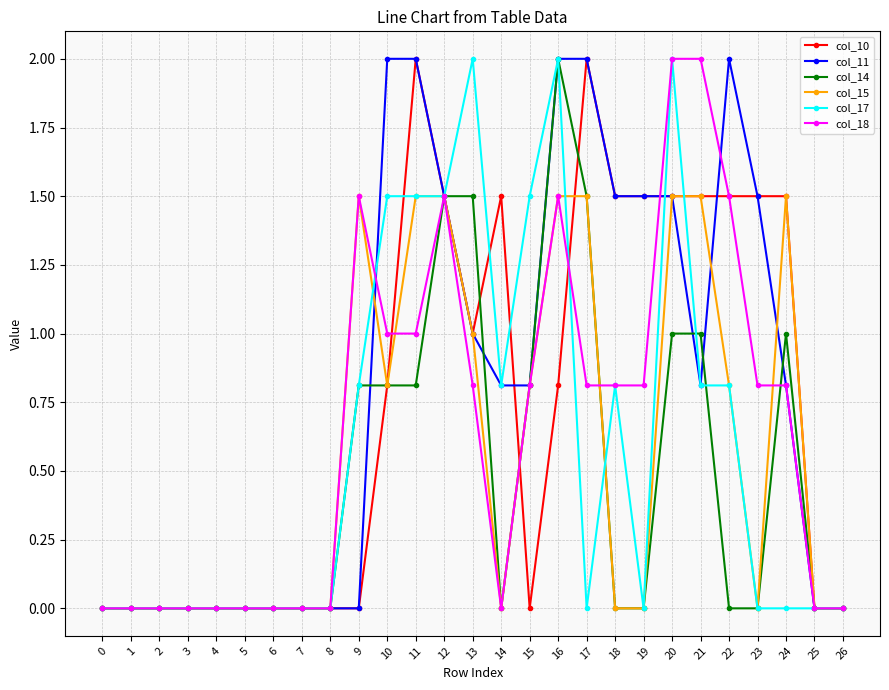

What is the total value across all series at 24?

5.6